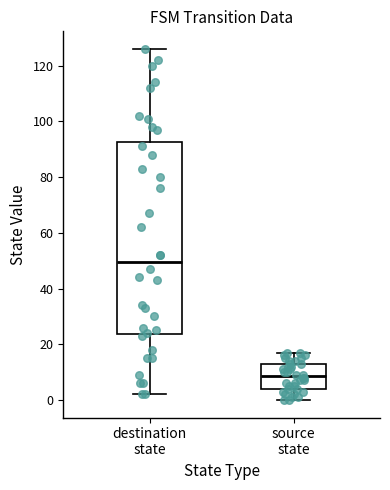

Reading left to right, transcribe this box plot: for each box, give where its median line is, the range the box spans, and where its two whiskers end, as read against the y-axis. The values are not printed on the chart, so give them approximately, as read against the axis.

destination state: median 50, box 24 to 92, whiskers 2 to 126
source state: median 8, box 4 to 14, whiskers 0 to 18